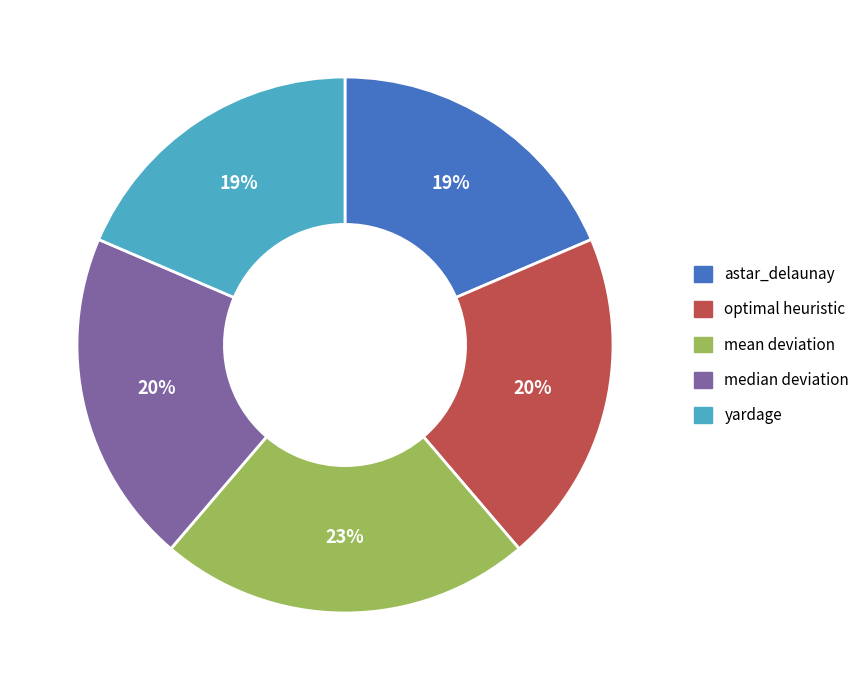

To the nearest percent, what is the difference between the largest and smallest slice percentages?

4%